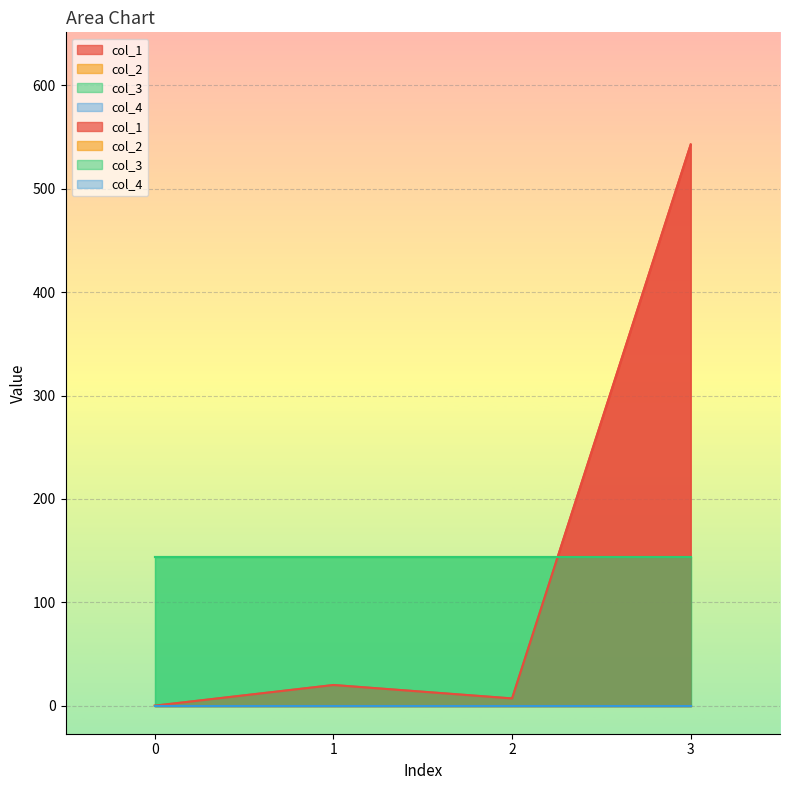

What is the value of the col_1 point at the 3rd from the left?

7.0